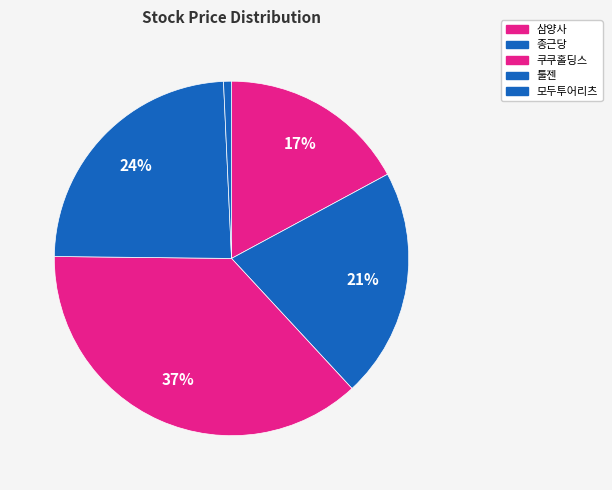

How many slices are in this pie chart?

5